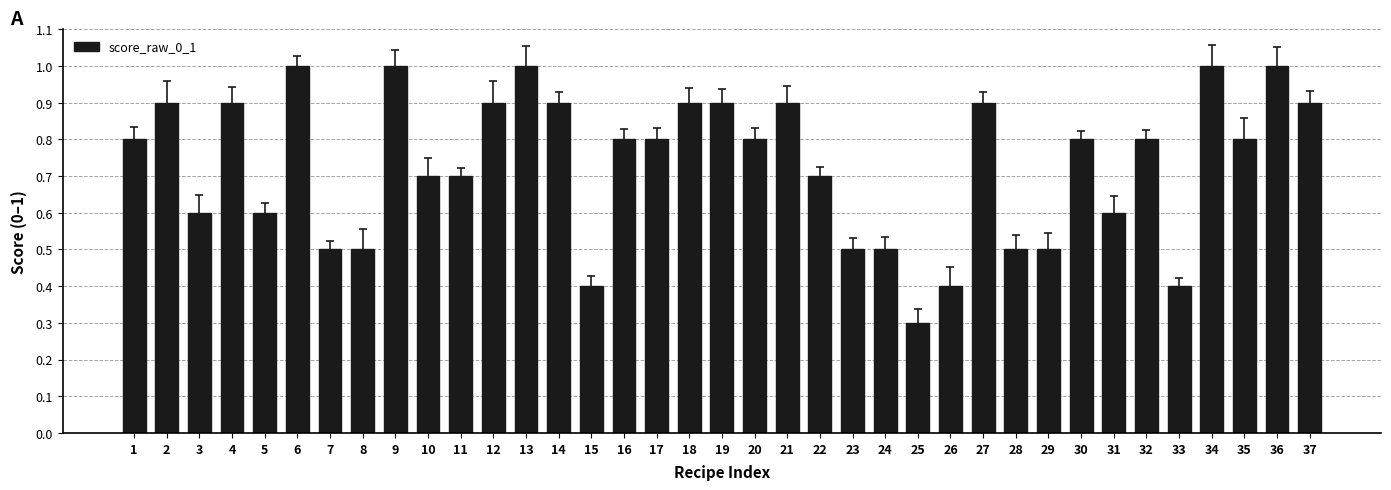

Reading left to right, what are all the values shown in this chart?

0.8	0.9	0.6	0.9	0.6	1.0	0.5	0.5	1.0	0.7	0.7	0.9	1.0	0.9	0.4	0.8	0.8	0.9	0.9	0.8	0.9	0.7	0.5	0.5	0.3	0.4	0.9	0.5	0.5	0.8	0.6	0.8	0.4	1.0	0.8	1.0	0.9